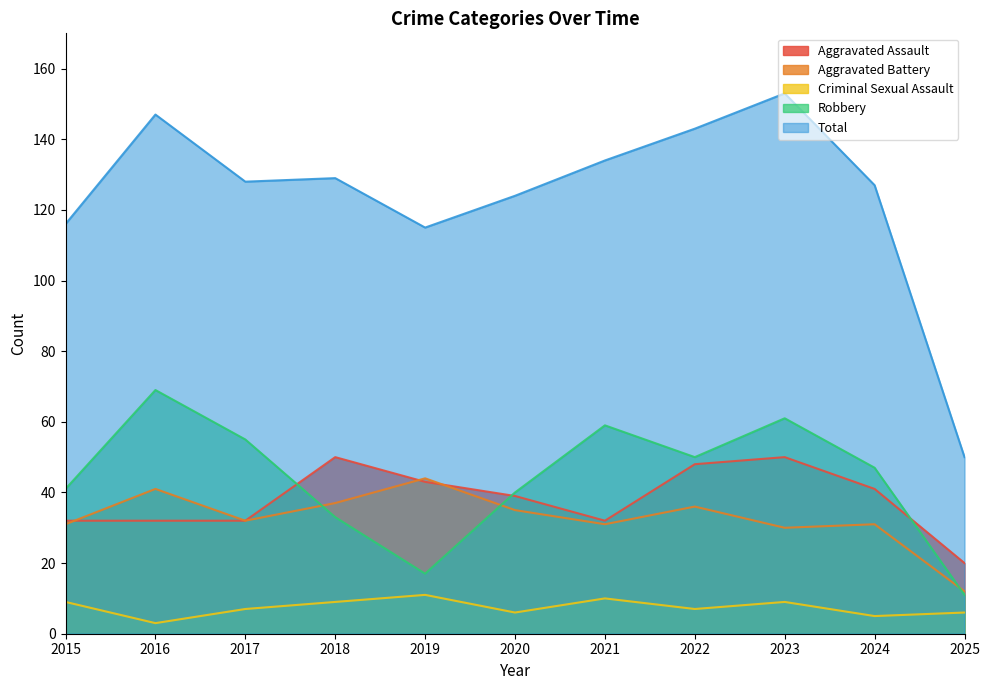

Rank the series by their maximum value, from highest to lowest.

Total, Robbery, Aggravated Assault, Aggravated Battery, Criminal Sexual Assault